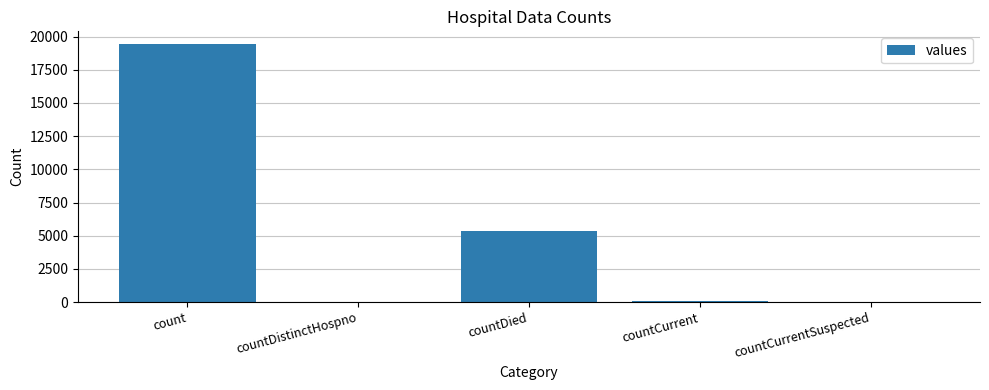

Between countCurrent and count, which is larger?

count